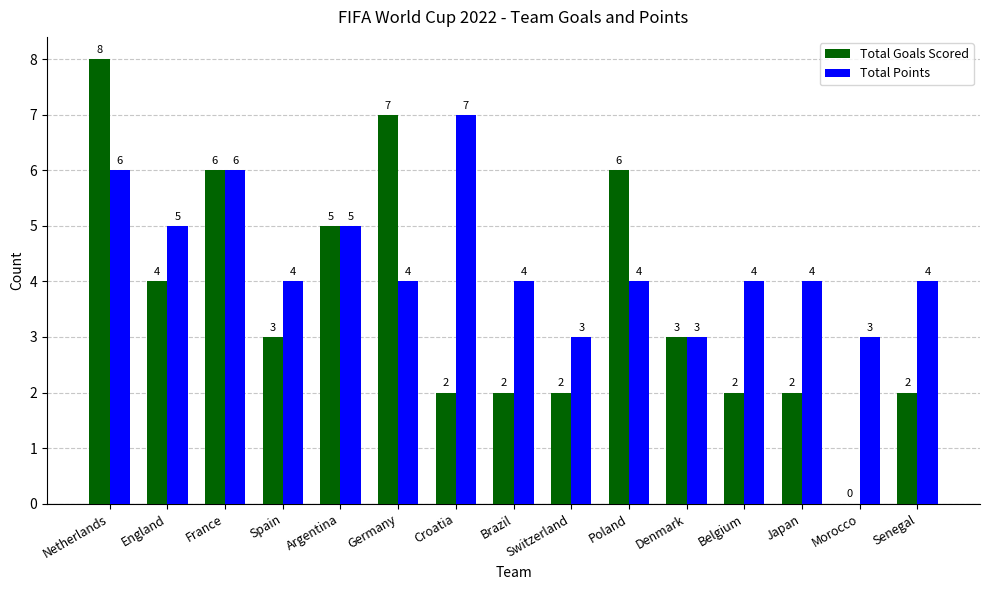

What is the total value across all series at Argentina?

10